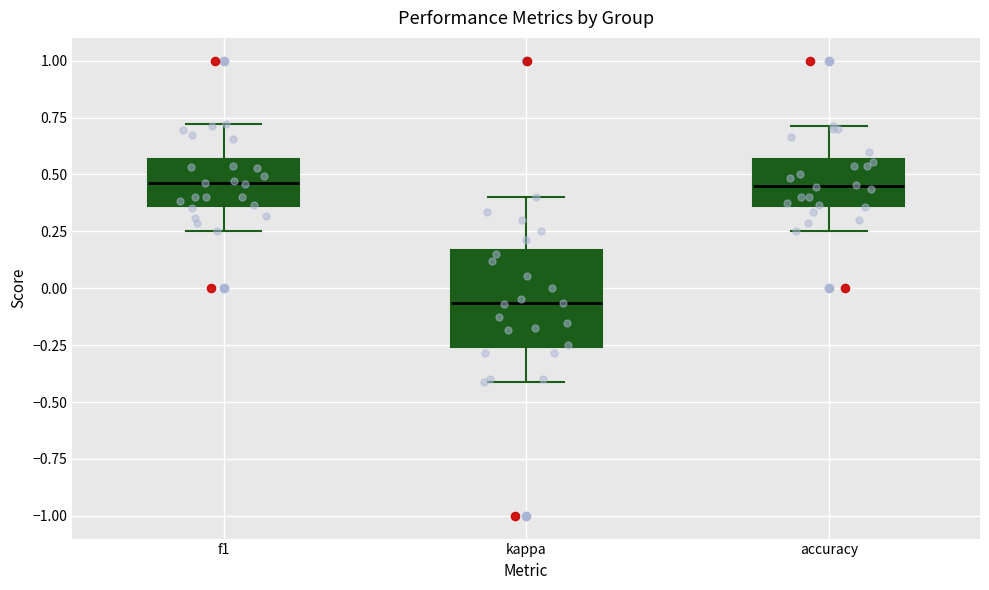

Where does the upper whisker of the box for f1 end on the y-axis? The values are not printed on the chart, so give them approximately, as read against the axis.

0.70